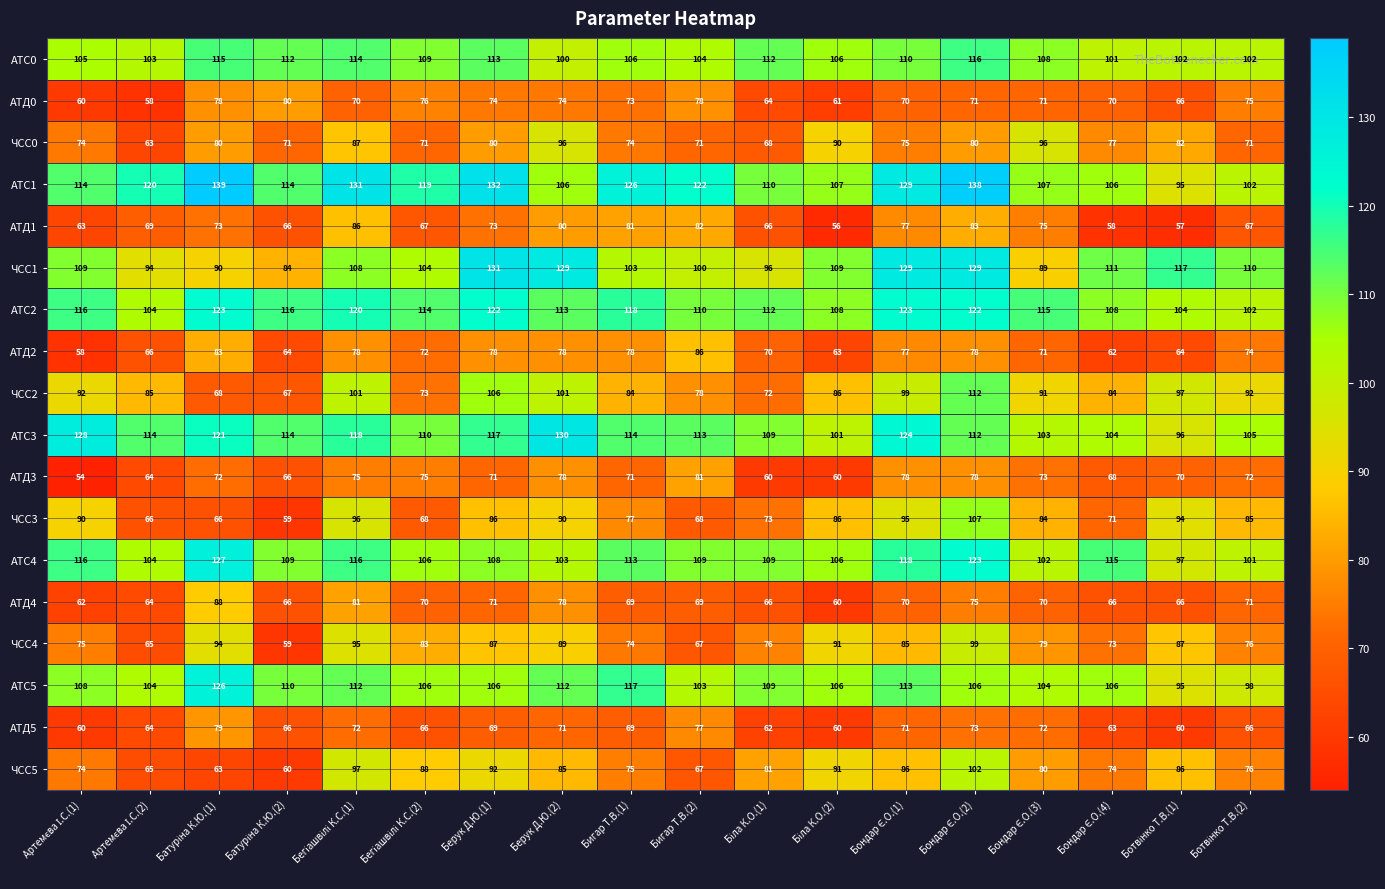

What is the difference between the maximum and minimum values in the АТД1 series?

30